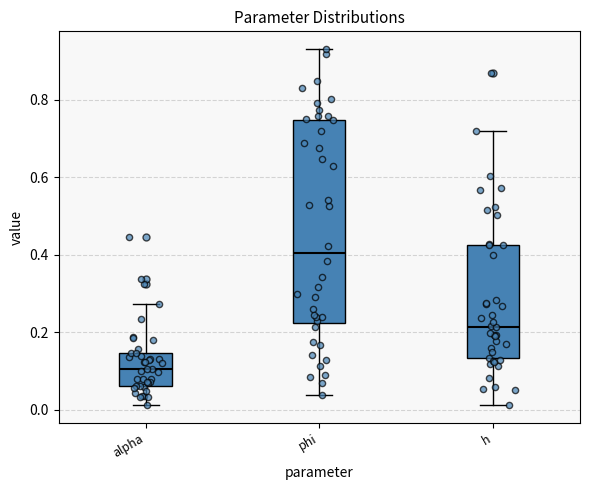

Reading left to right, transcribe this box plot: for each box, give where its median line is, the range the box spans, and where its two whiskers end, as read against the y-axis. The values are not printed on the chart, so give them approximately, as read against the axis.

alpha: median 0.10, box 0.06 to 0.14, whiskers 0.02 to 0.28
phi: median 0.40, box 0.22 to 0.74, whiskers 0.04 to 0.94
h: median 0.22, box 0.14 to 0.42, whiskers 0.02 to 0.72